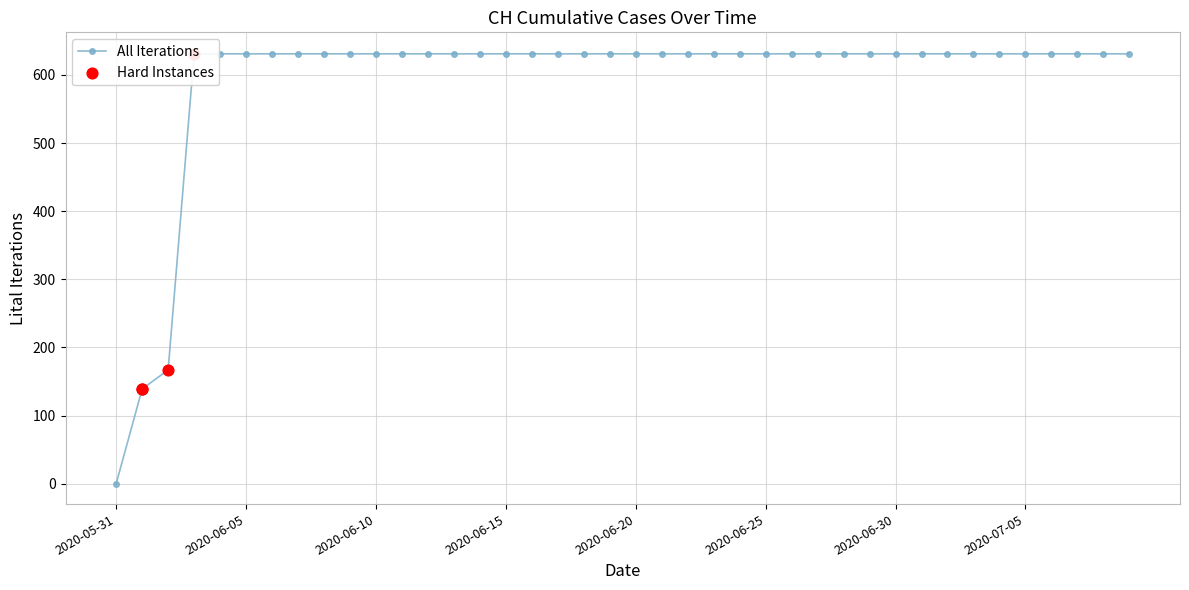

Which has a higher value, 2020-06-22 or 2020-06-02?

2020-06-22